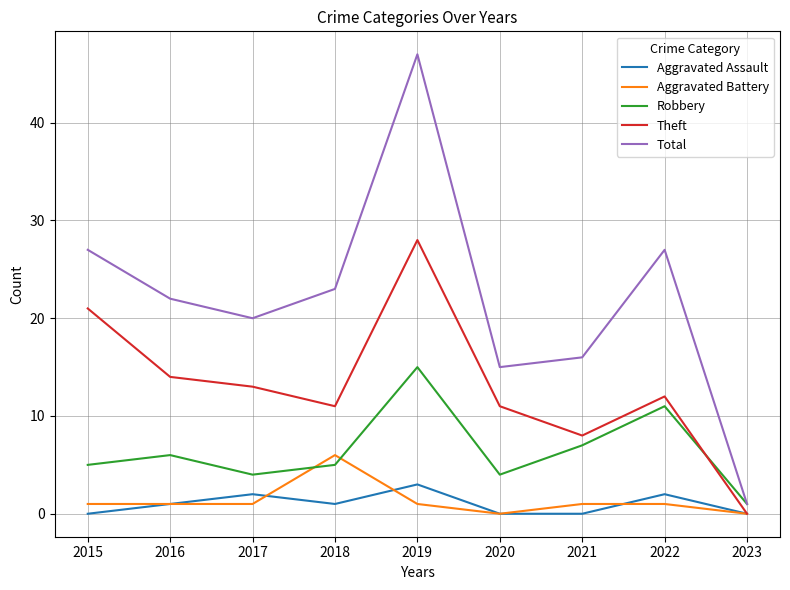

What is the average value of the Robbery series?

6